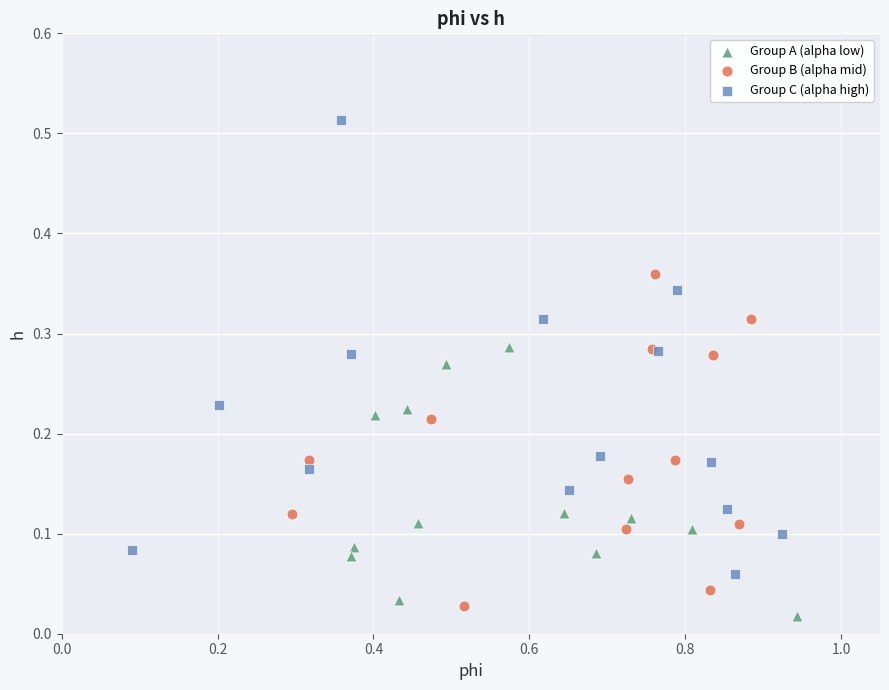

Which series has the largest Y range (max minus min)?

Group C (alpha high)